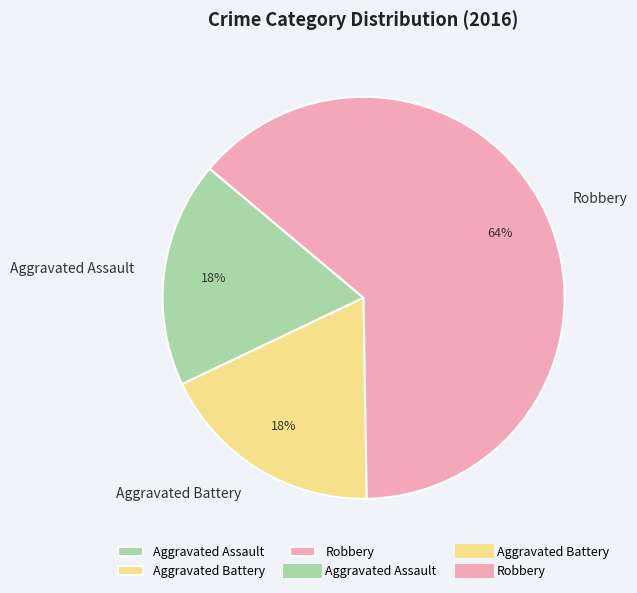

How many slices are in this pie chart?

3